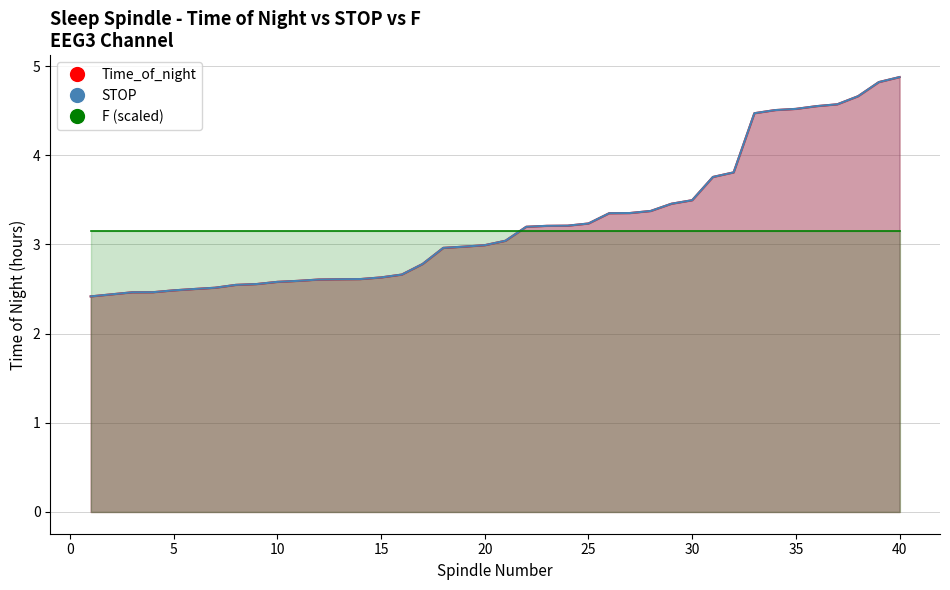

Where does the STOP series first go above 3?

21